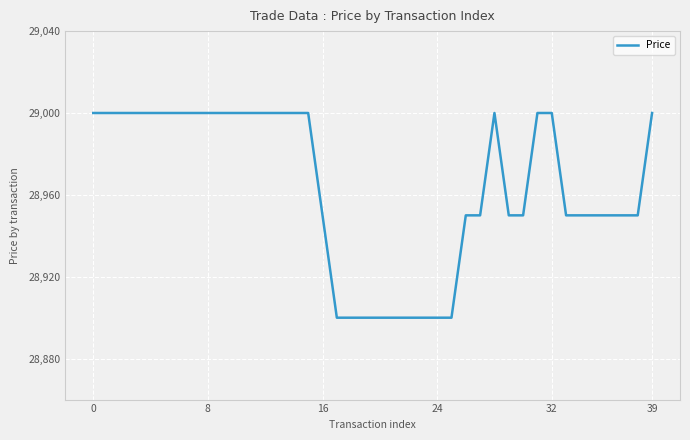

What is the minimum value shown in the chart?

28900